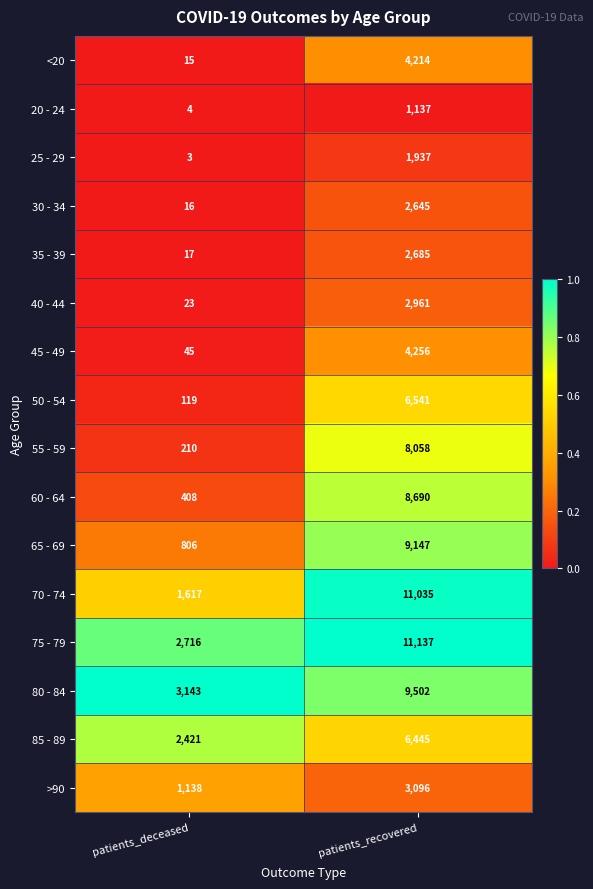

True or false: 75 - 79 has a value of 18606 at patients_recovered.

False